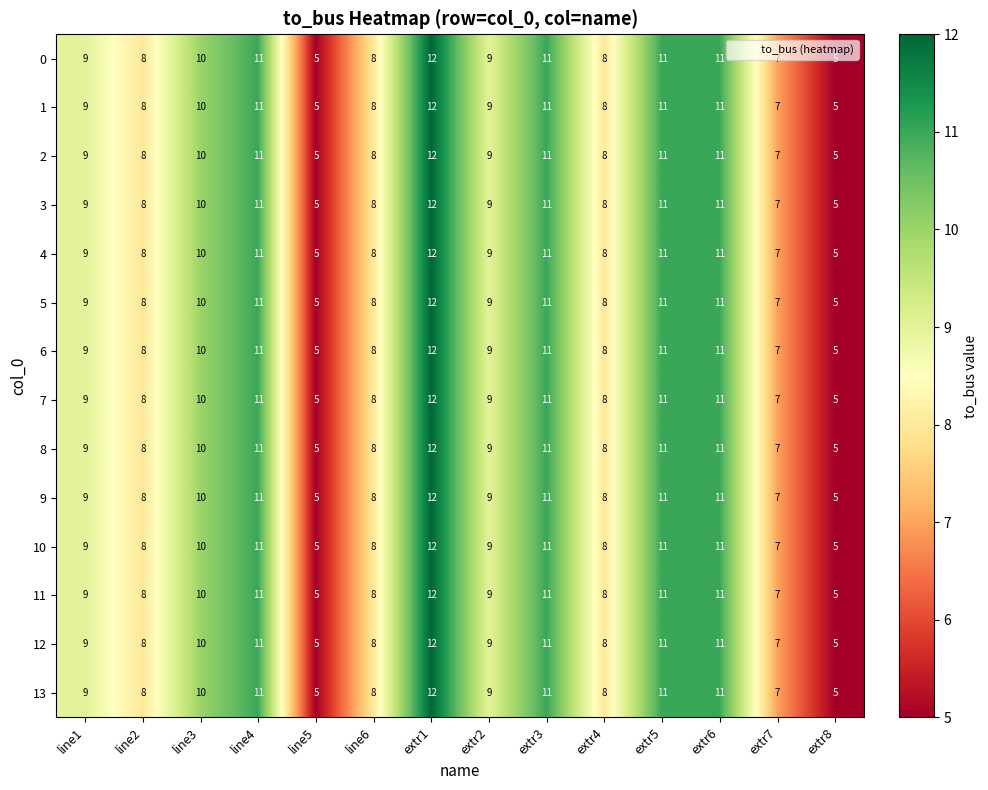

Is the value of 7 at extr5 greater than the value of 0 at extr8?

Yes